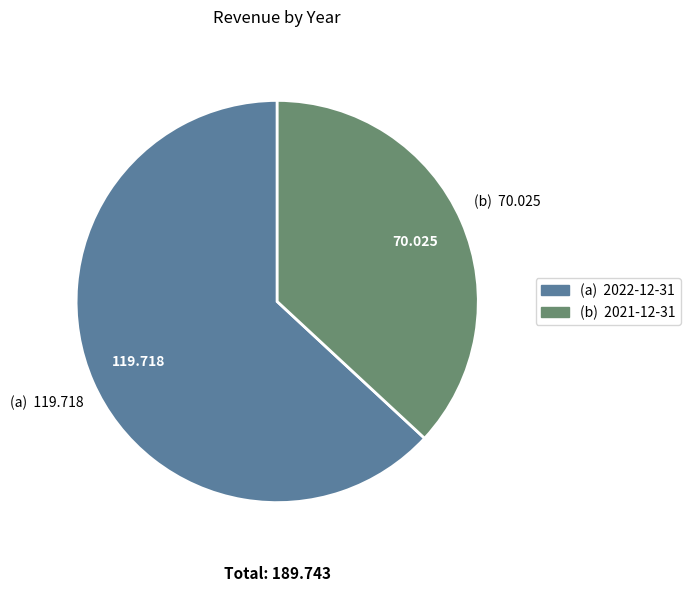

Which category has the biggest portion of the pie?

2022-12-31